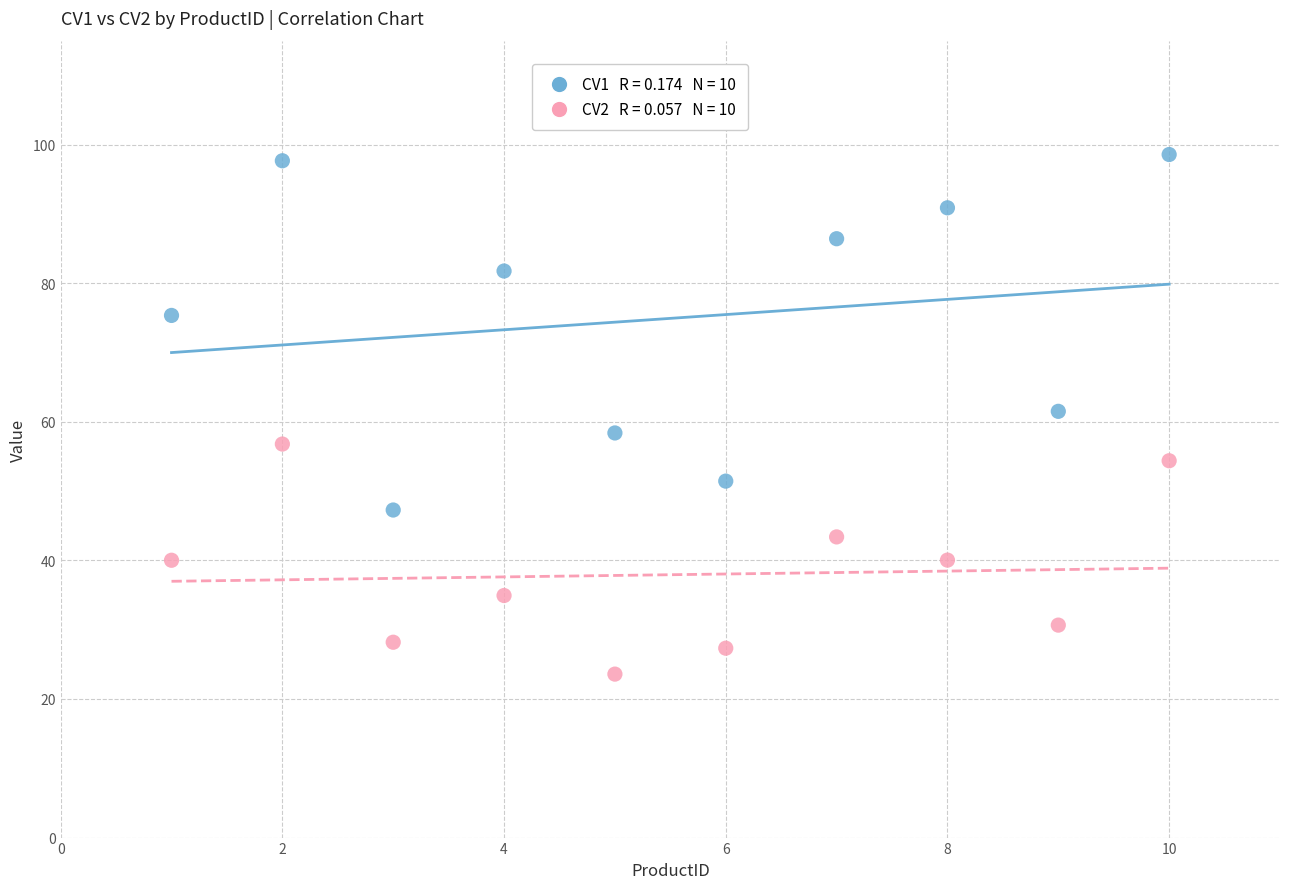

Across all data points, what is the range of Y values (max minus min)?

75.0